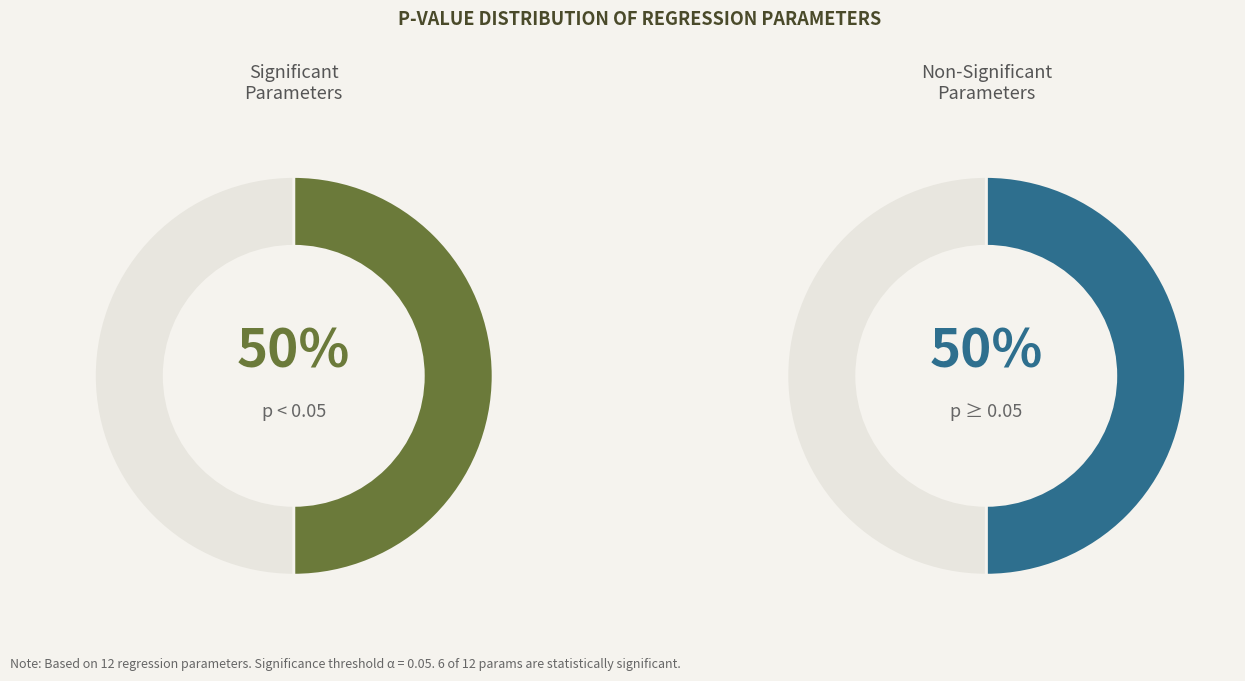

True or false: bike_lane_share_res accounts for 19% of the total.

False